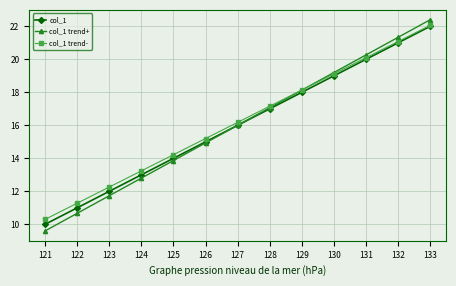

True or false: col_1 trend- has more than 0 interior local peaks.

False